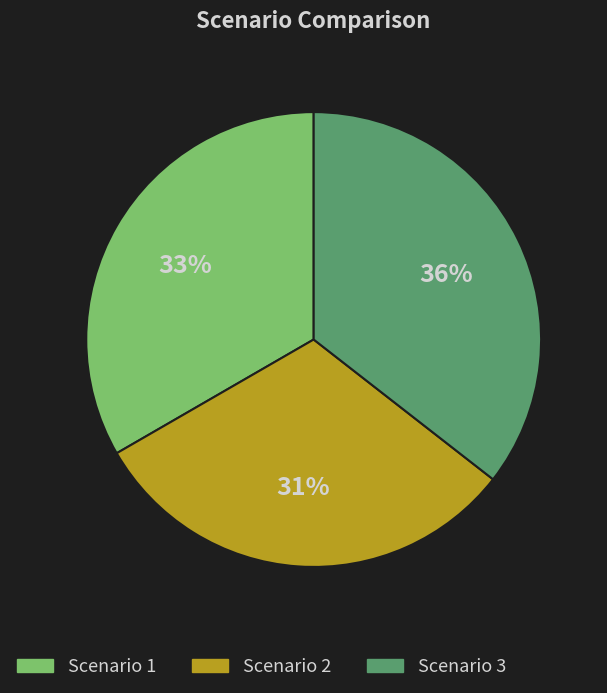

Approximately how many times larger is the value at Scenario 1 compared to Scenario 3?

0.9